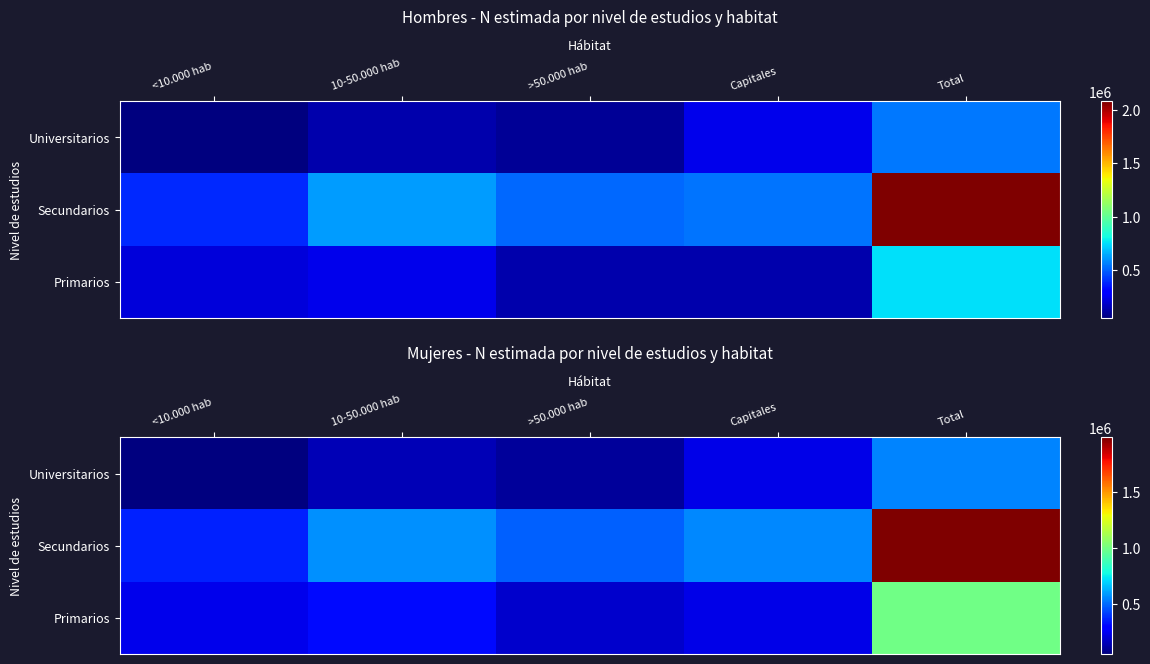

What is the difference between the Universitarios values at Capitales and Total?

311918